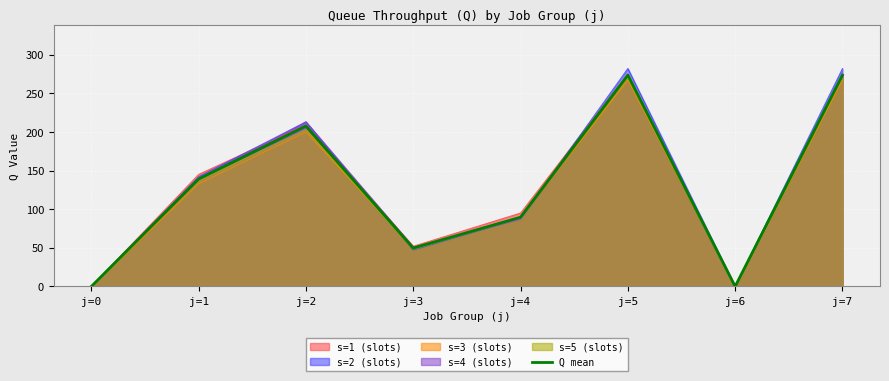

What is the sum of all values?

1032.6